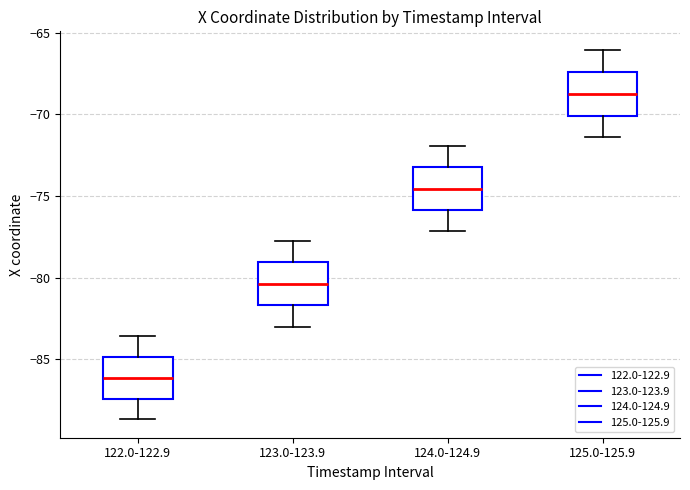

Reading left to right, transcribe this box plot: for each box, give where its median line is, the range the box spans, and where its two whiskers end, as read against the y-axis. The values are not printed on the chart, so give them approximately, as read against the axis.

122.0-122.9: median -86.0, box -87.5 to -85.0, whiskers -88.5 to -83.5
123.0-123.9: median -80.5, box -81.5 to -79.0, whiskers -83.0 to -78.0
124.0-124.9: median -74.5, box -76.0 to -73.0, whiskers -77.0 to -72.0
125.0-125.9: median -68.5, box -70.0 to -67.5, whiskers -71.5 to -66.0